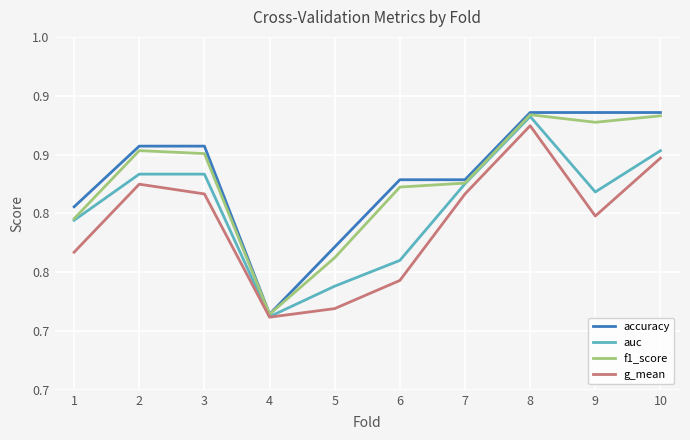

The auc series shows 1.1 at 4. True or false?

False